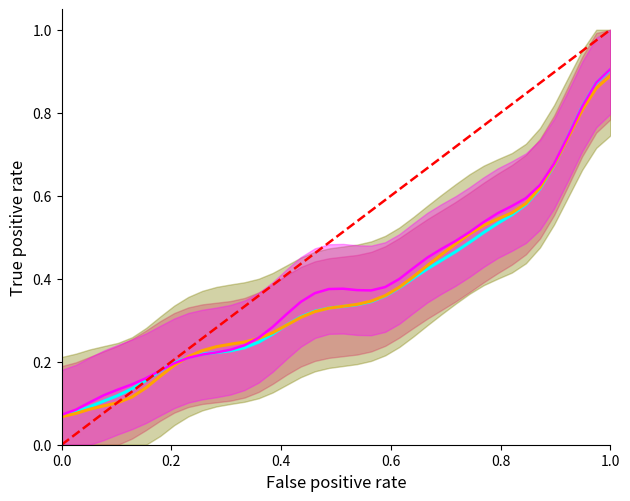

The chart shows a value of 0 at 0.0. True or false?

False